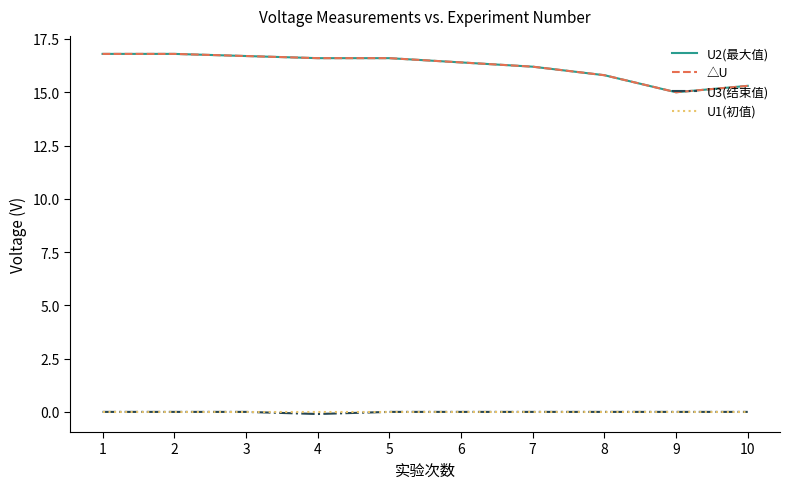

Does the chart have visible grid lines?

No